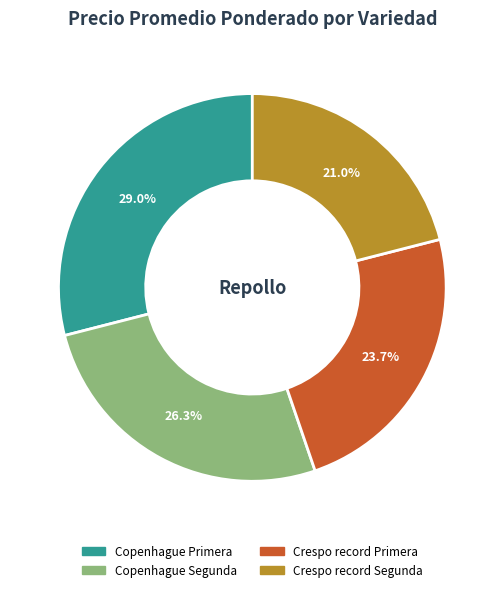

Rank the categories by value from highest to lowest.

Copenhague Primera, Copenhague Segunda, Crespo record Primera, Crespo record Segunda